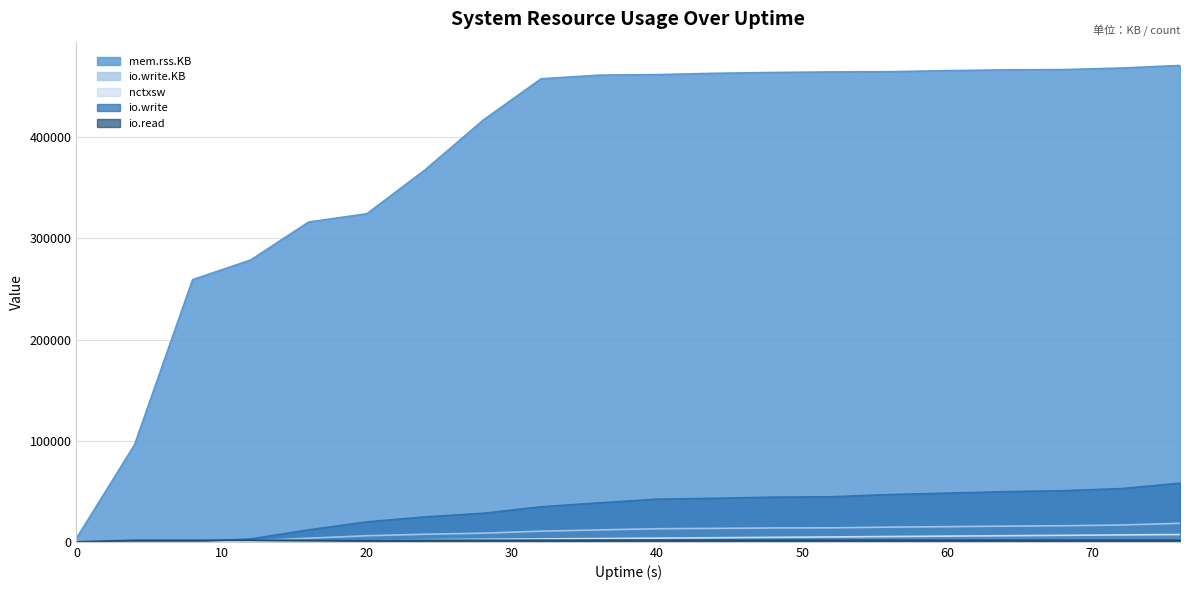

The mem.rss.KB series shows 219071 at 56. True or false?

False